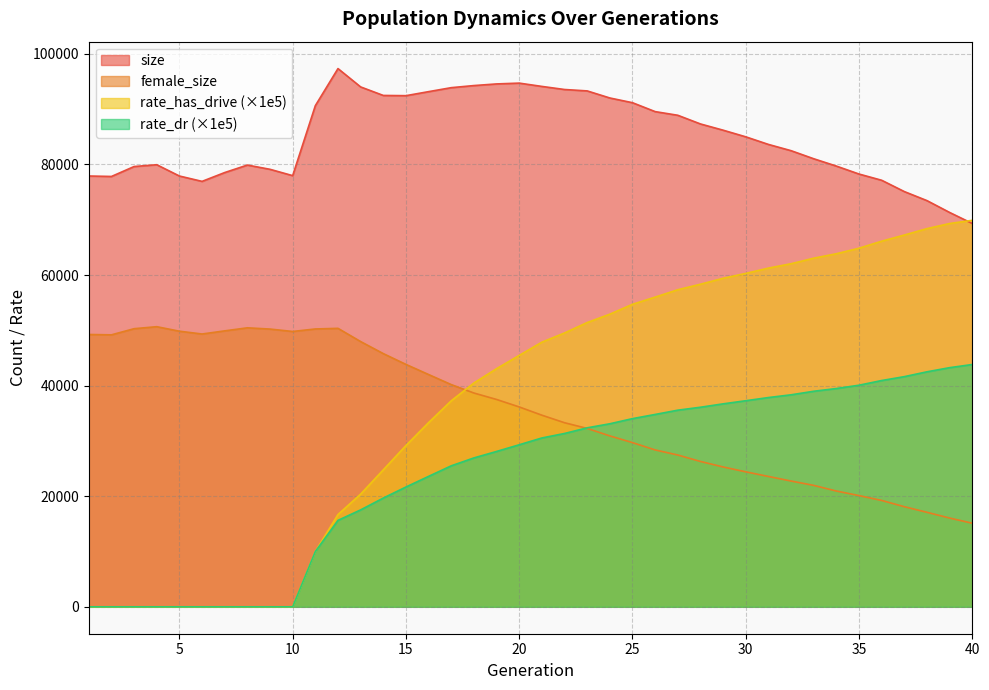

What is the average value of the female_size series?

35483.4